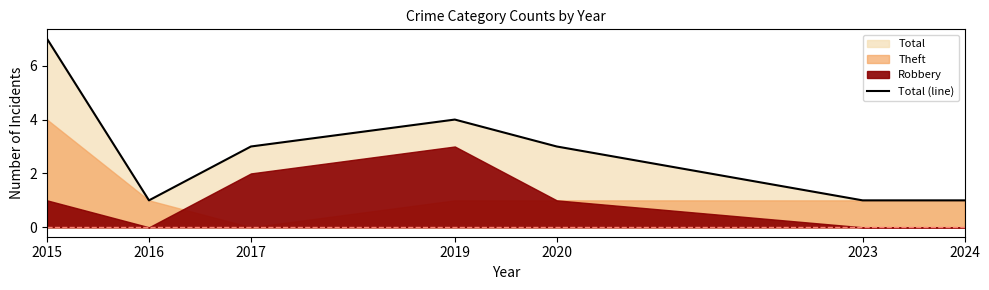

What is the approximate value at 2019?

4